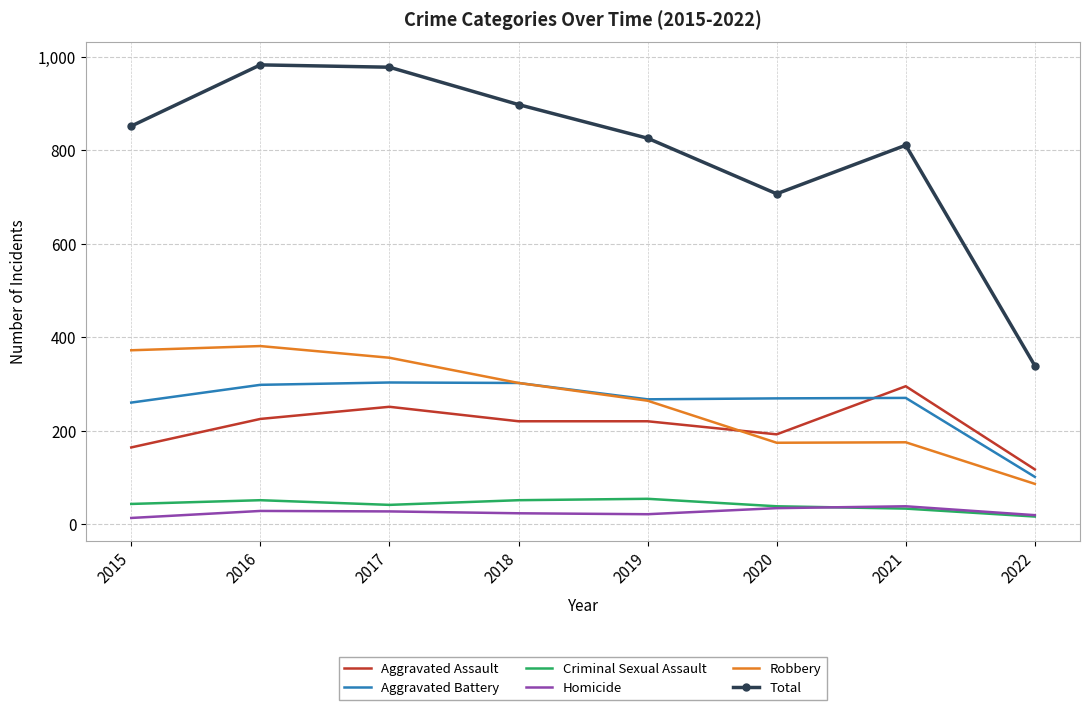

True or false: Aggravated Assault and Homicide cross at least once.

False